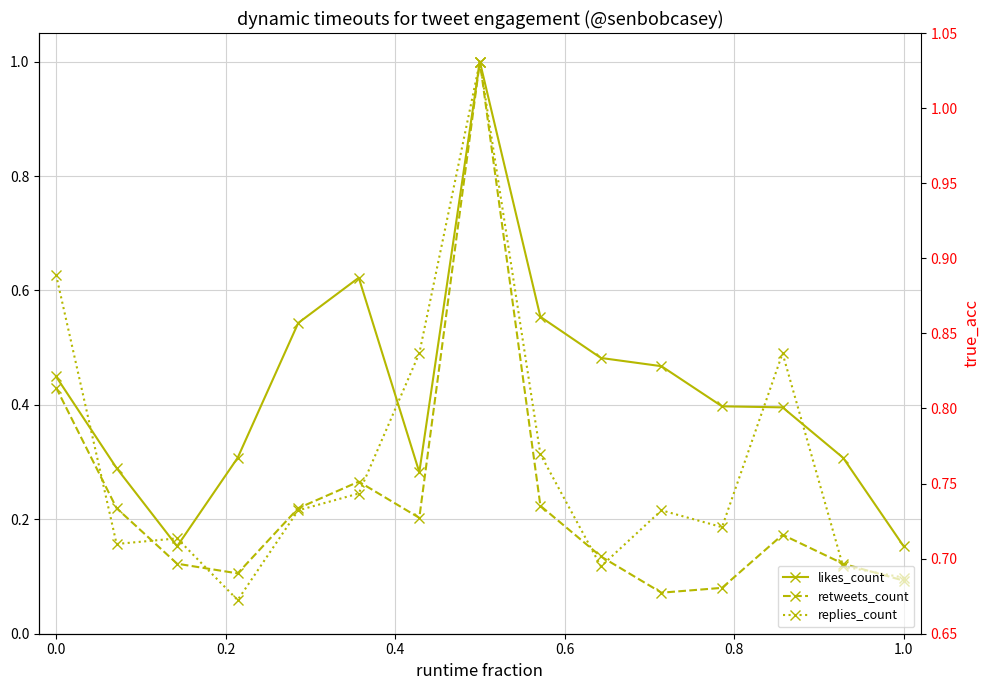

What is the average value of the likes_count series?

0.4